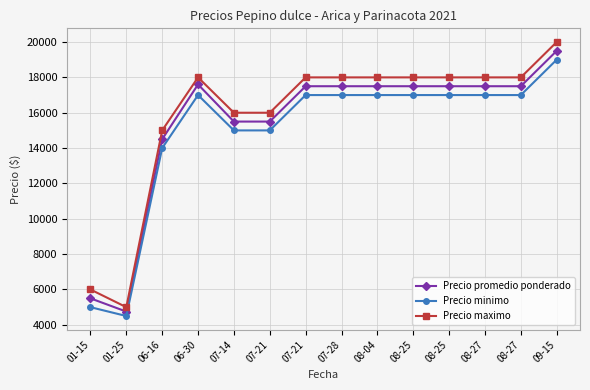

True or false: Precio maximo has a value of 18000 at 08-27.

True